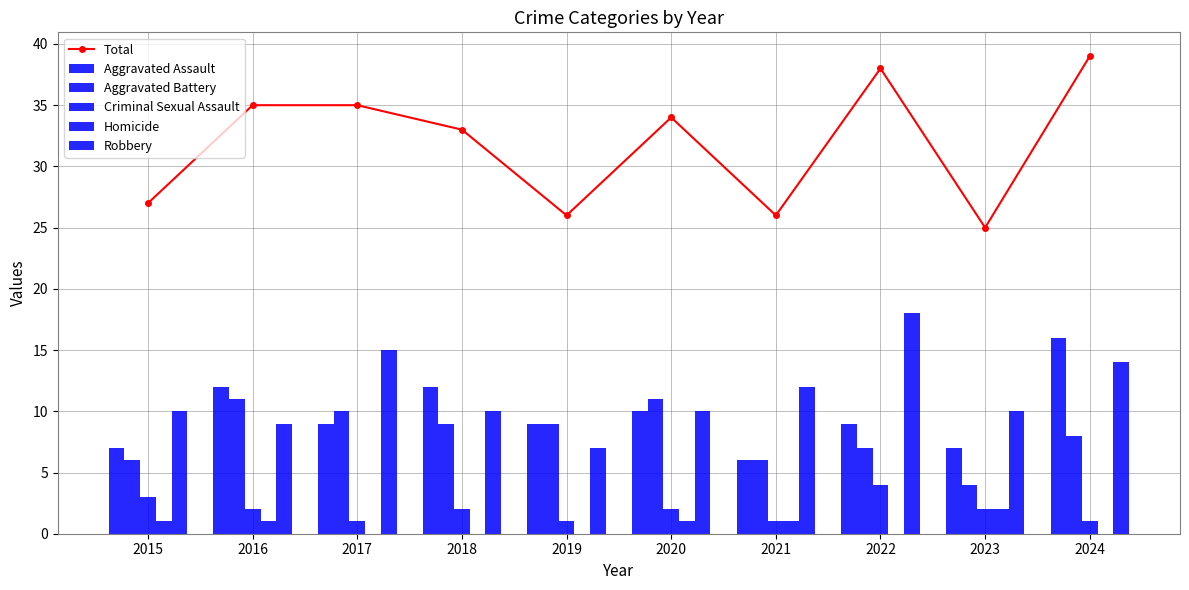

What are all the series names shown in the legend?

Total, Aggravated Assault, Aggravated Battery, Criminal Sexual Assault, Homicide, Robbery